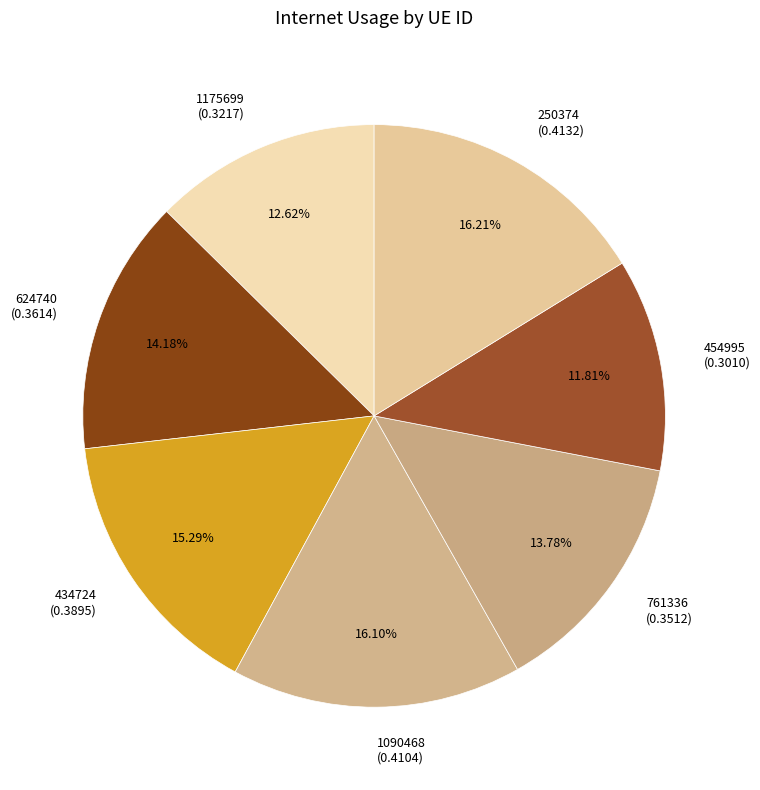

To the nearest percent, what portion does 1090468 represent?

16%